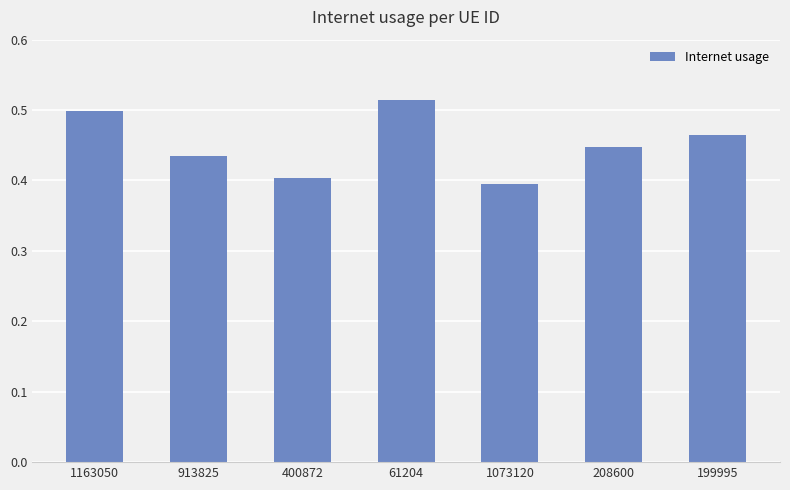

What is the change in value from 1163050 to 400872?

-0.1